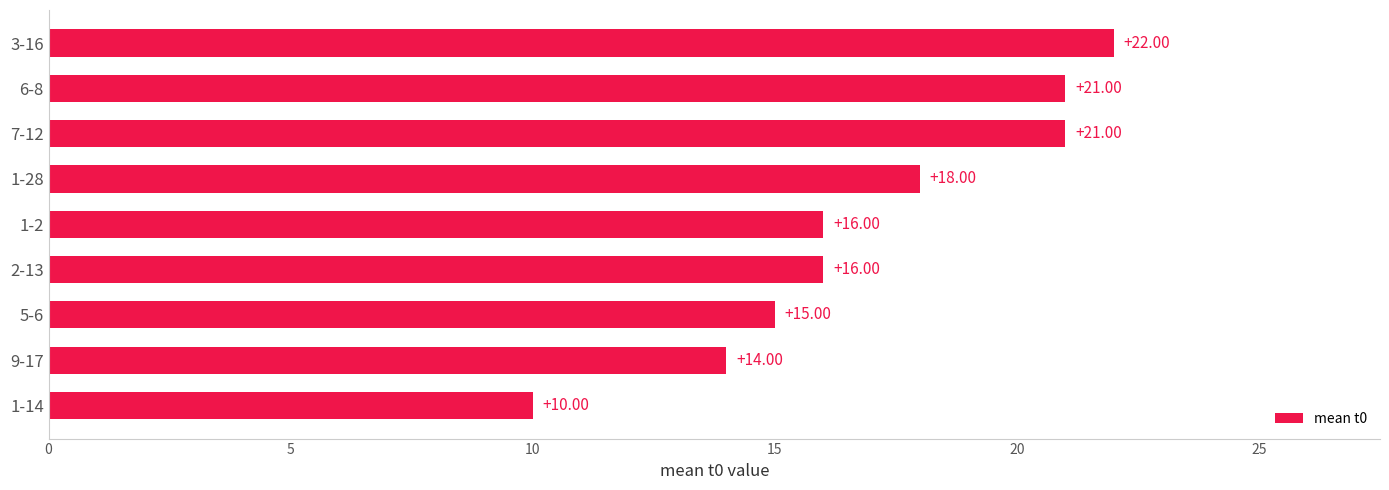

What is the difference between the maximum and minimum values?

12